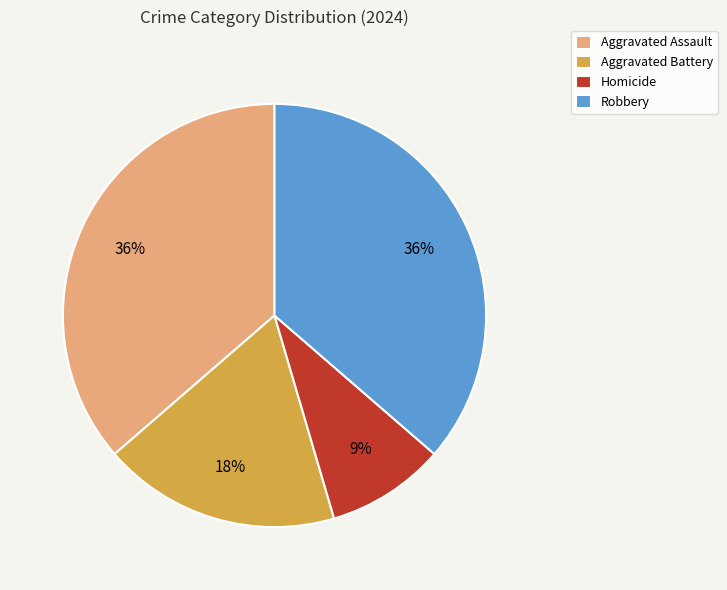

Count the number of slices in the pie.

4